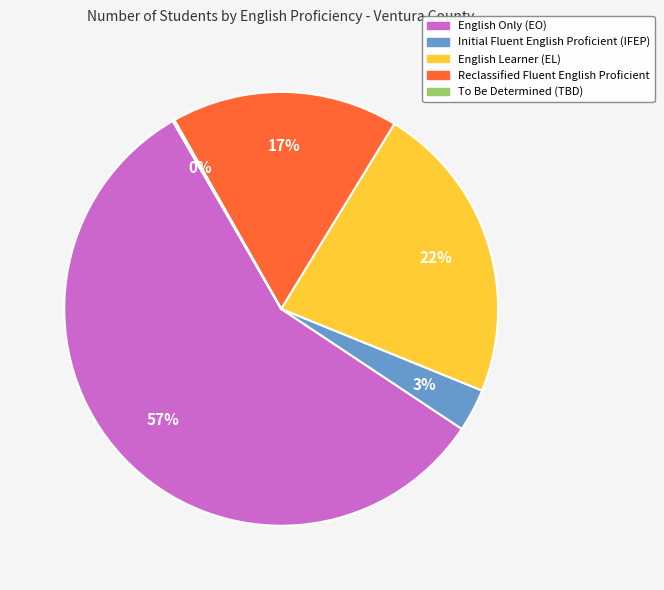

Is there any slice that represents more than half of the pie?

Yes